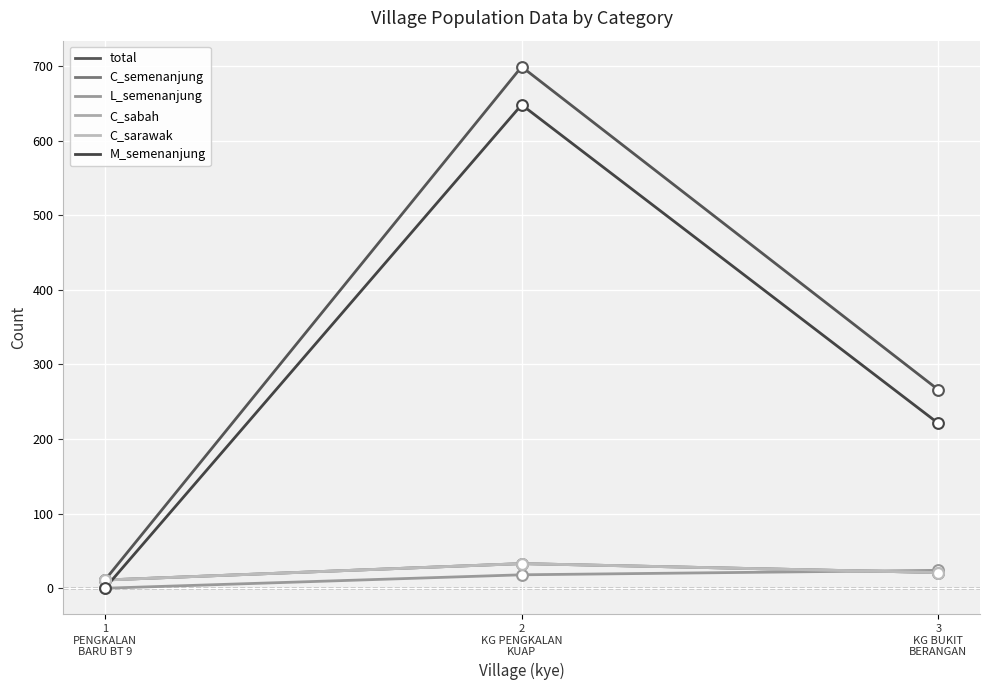

Does the chart have visible grid lines?

Yes